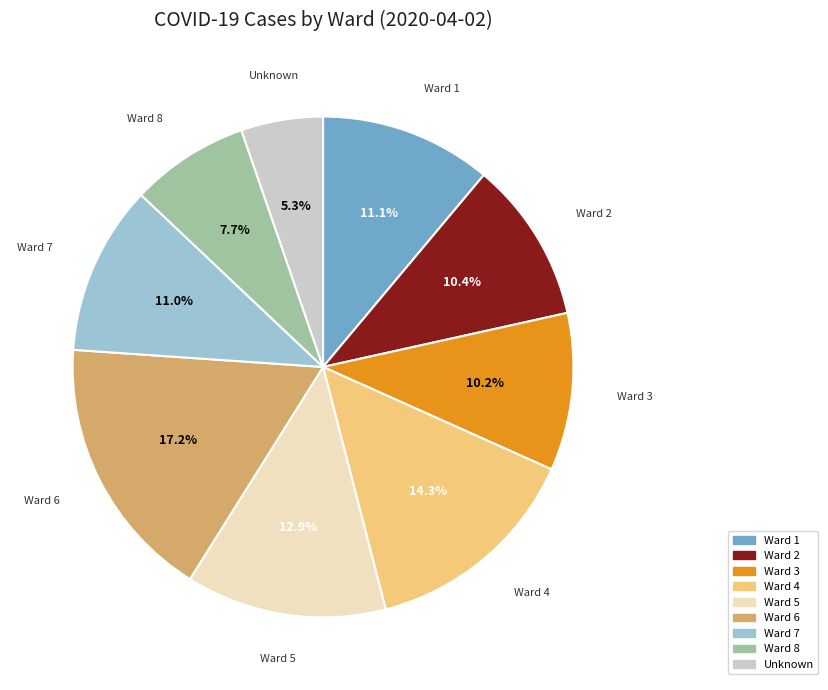

Does Ward 3 account for over 50% of the chart?

No